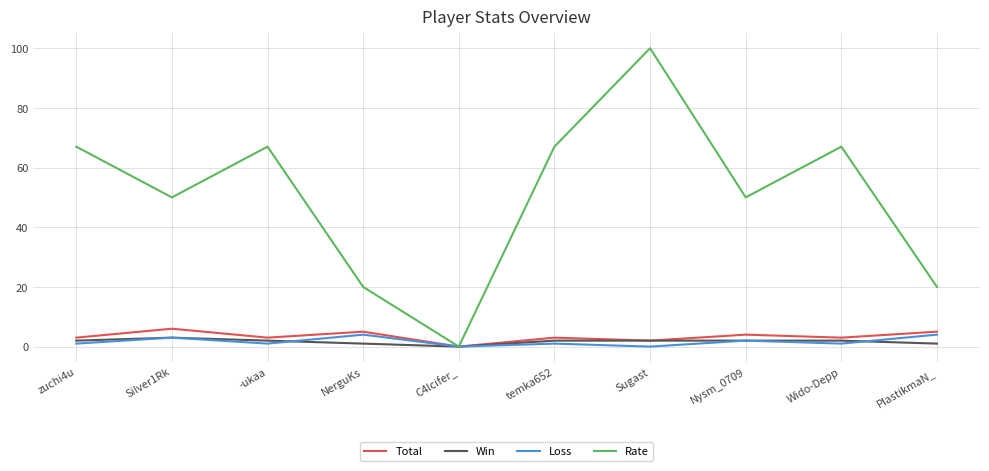

At how many categories does at least one series exceed 35?

7